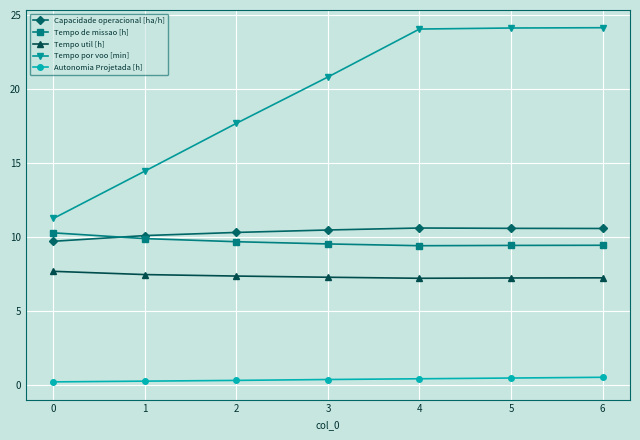

What is the sum of all Tempo util [h] values?

51.5